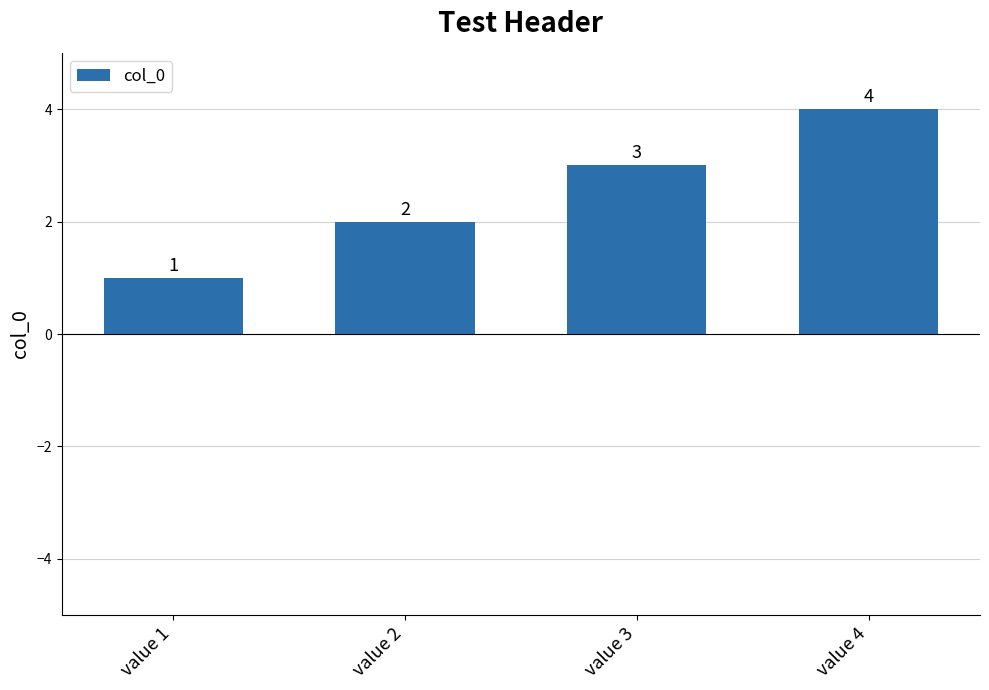

What value does the data have at value 4?

4